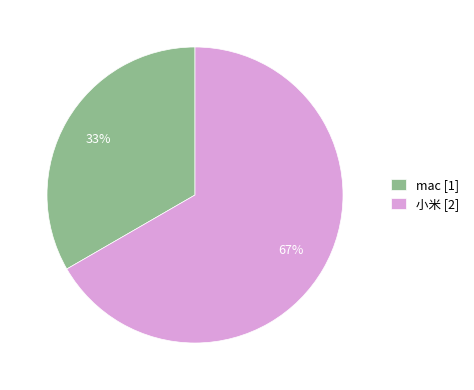

How many segments does this pie chart have?

2